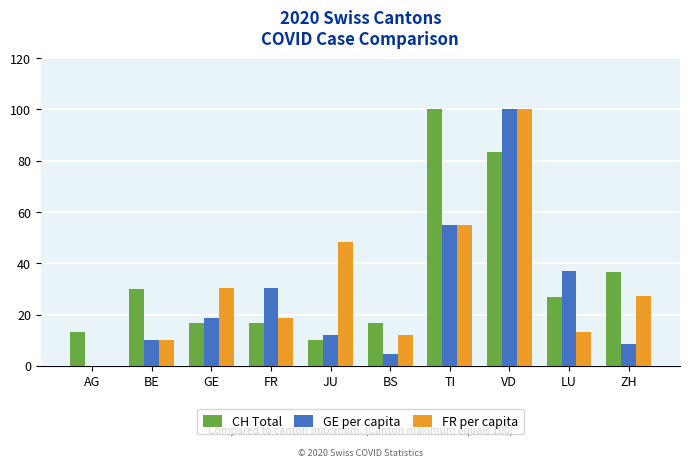

What is the sum of the FR per capita values at LU and AG?

13.2